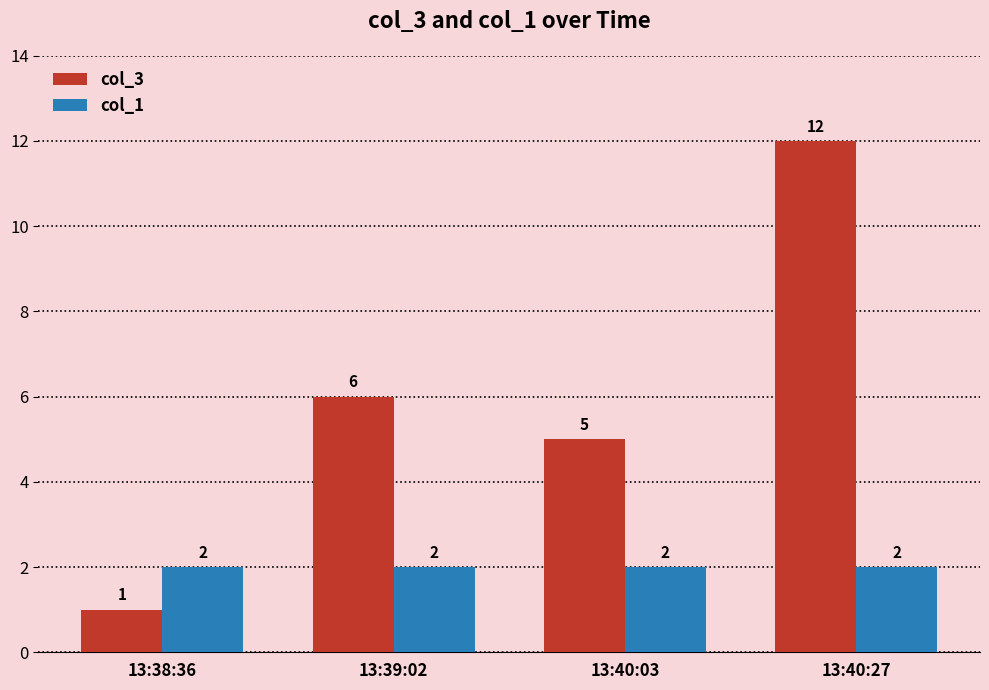

Between 13:38:36 and 13:40:03, which series saw the biggest shift?

col_3